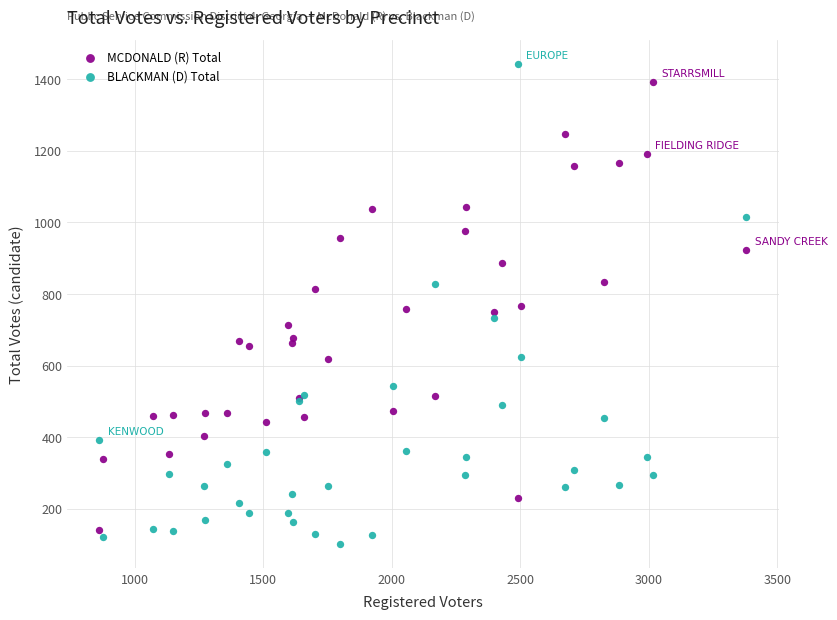

What is the X range (max minus min) for the scatter plot?

2518